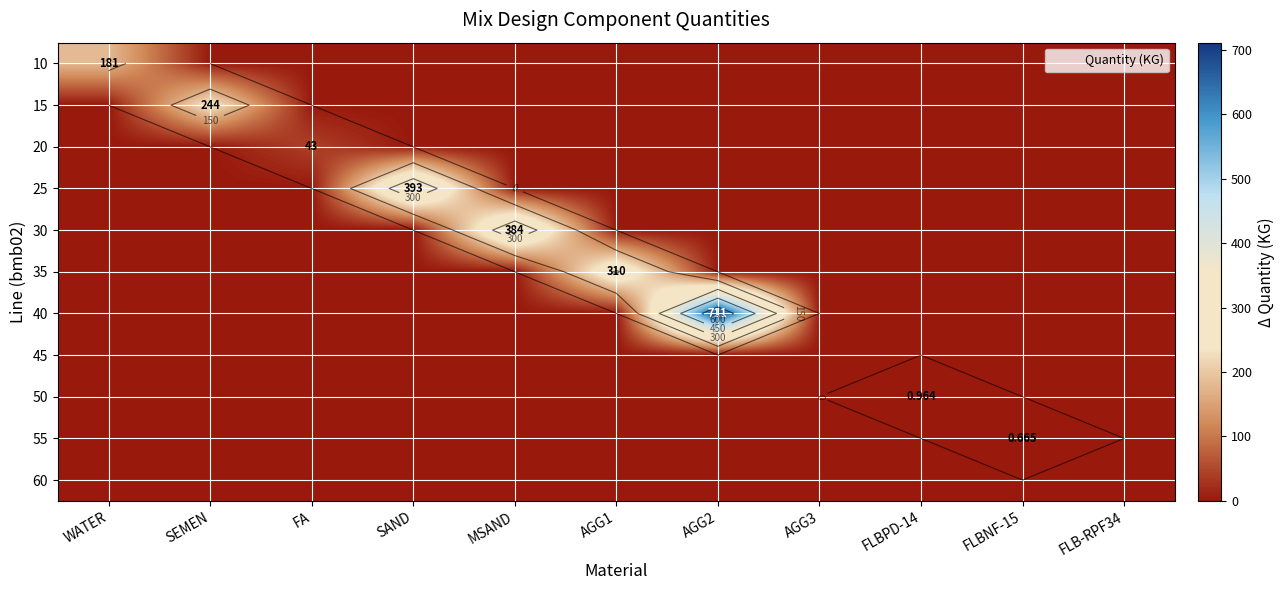

Which has a higher value, FLBNF-15 or FLB-RPF34?

FLBNF-15